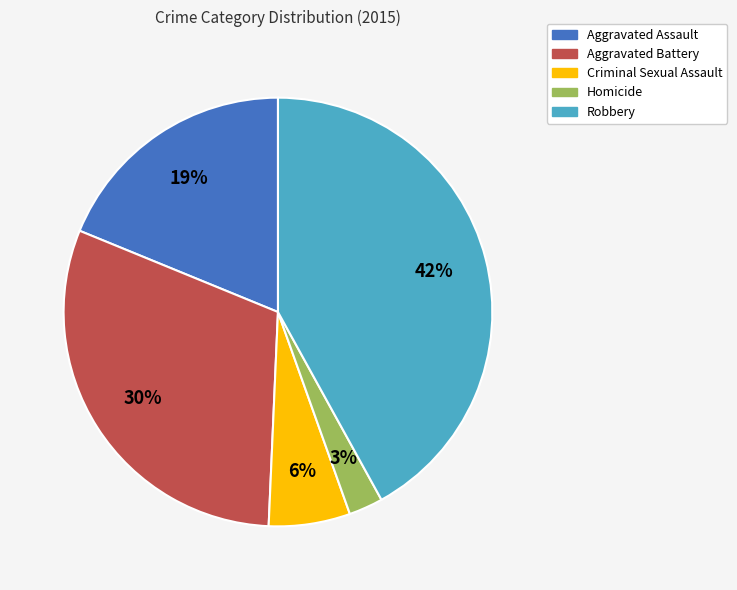

To the nearest percent, what portion does Robbery represent?

42%